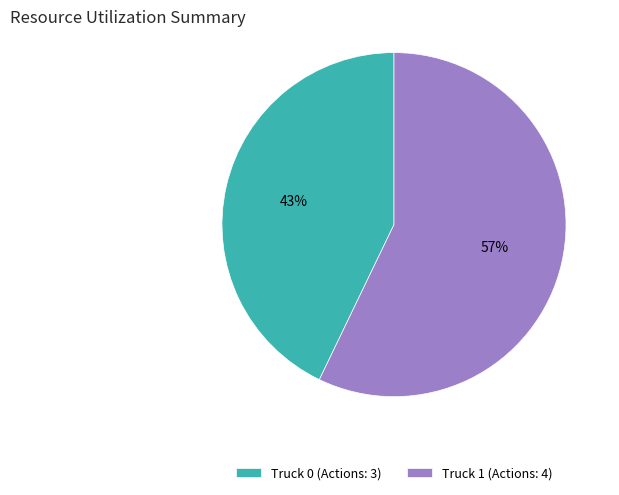

Which has a higher value, Truck 1 (Actions: 4) or Truck 0 (Actions: 3)?

Truck 1 (Actions: 4)